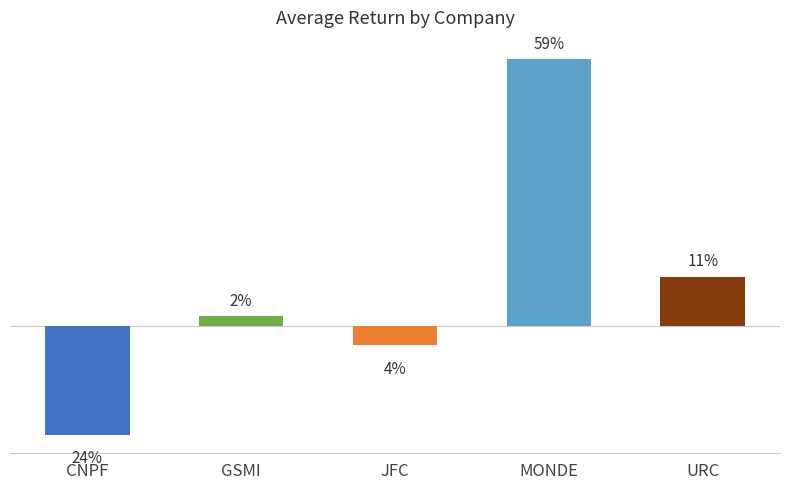

At which label does the data first exceed 0?

GSMI